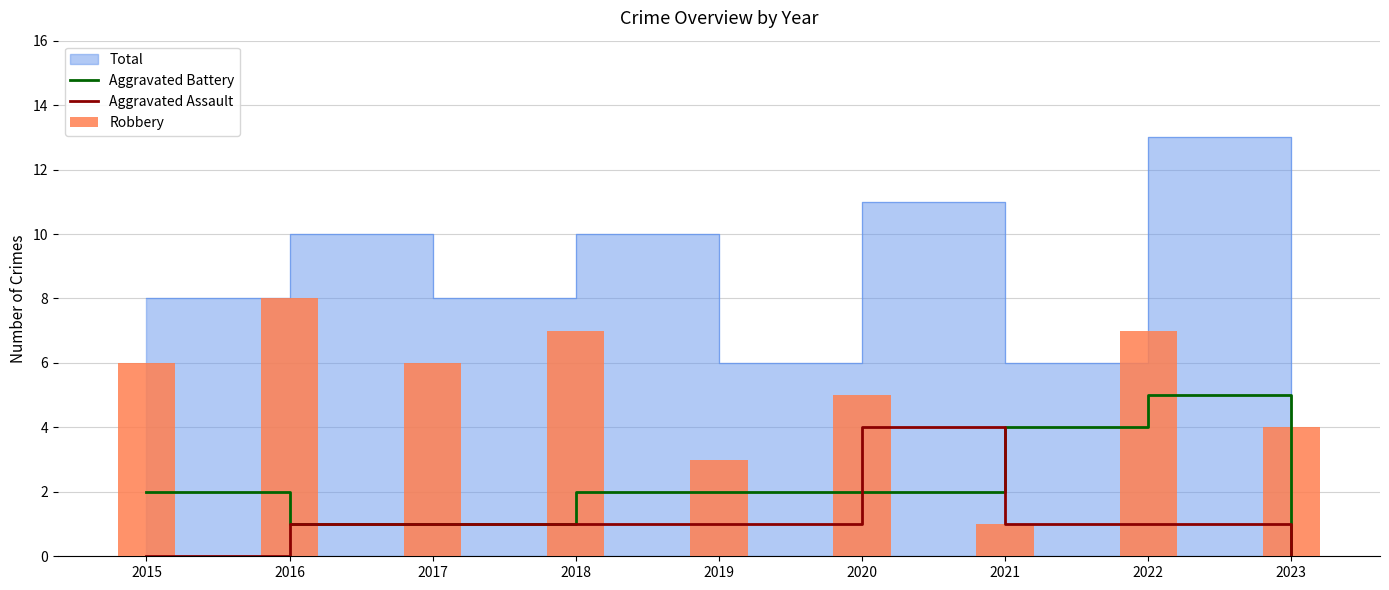

Count the Robbery values in the range 4 to 7.

6